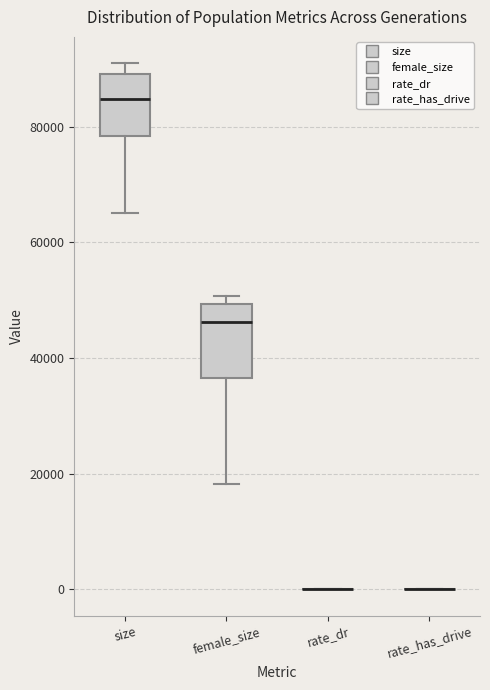

Reading left to right, read every box against the y-axis: the position of its median line, the range the box covers, and the ends of its whiskers. The values are not printed on the chart, so give them approximately, as read against the axis.

size: median 84000, box 78000 to 90000, whiskers 66000 to 90000 (just above the box's upper edge)
female_size: median 46000, box 36000 to 50000, whiskers 18000 to 50000 (just above the box's upper edge)
rate_dr: box collapsed to a line at 0, whiskers 0 to 0
rate_has_drive: box collapsed to a line at 0, whiskers 0 to 0